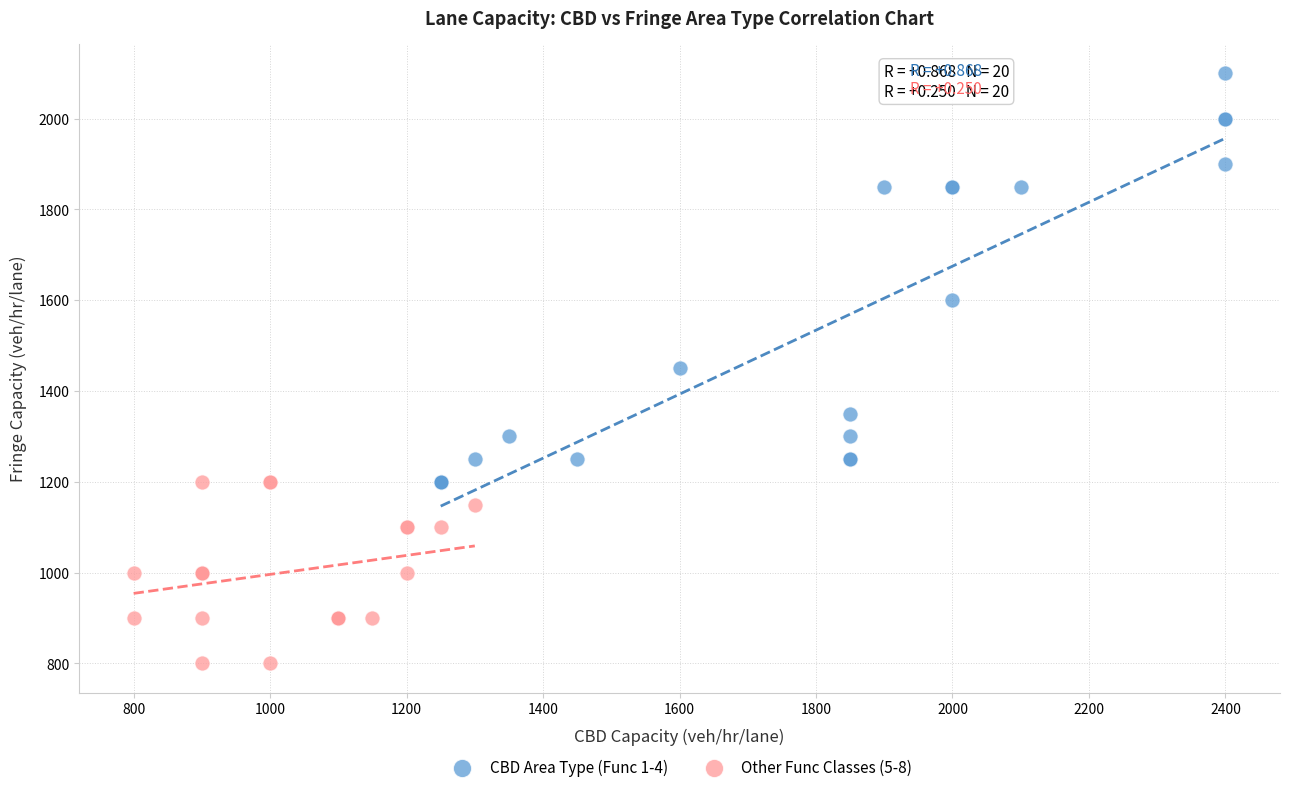

What are all the series names shown in the legend?

CBD Area Type (Func 1-4), Other Func Classes (5-8)